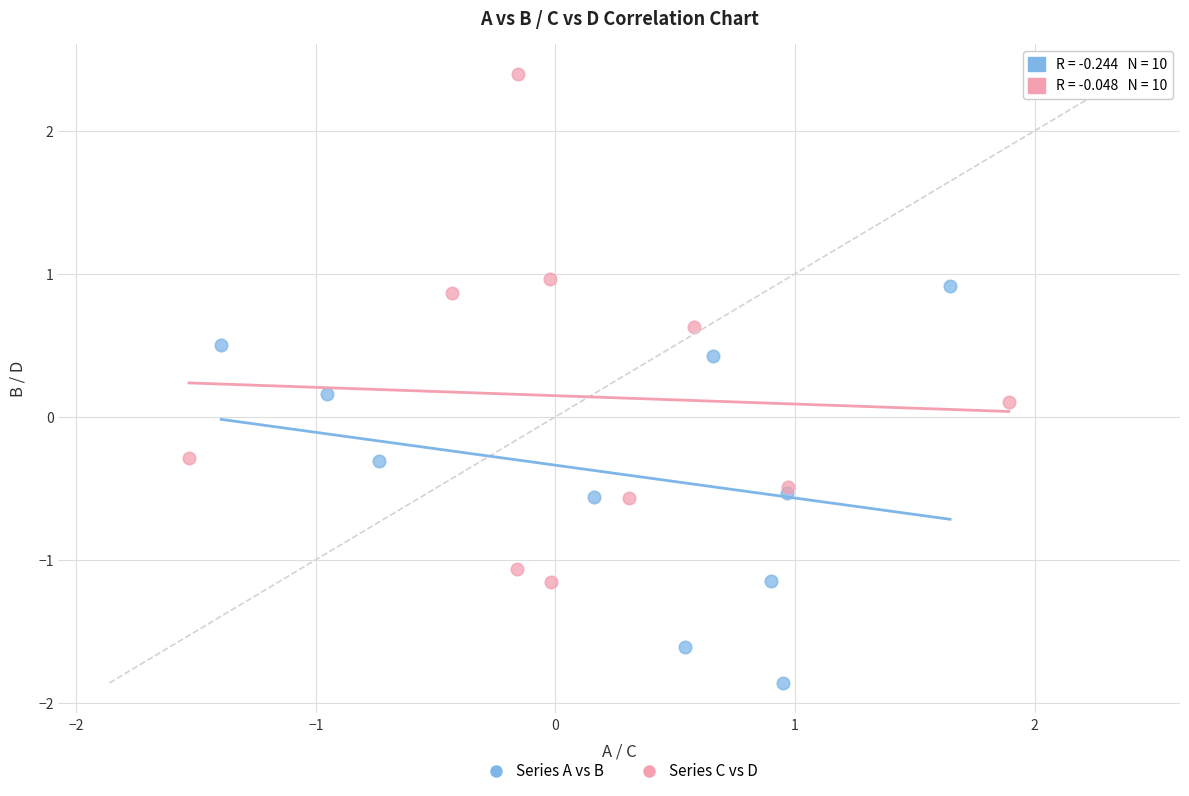

Which series contains the highest Y value?

Series C vs D